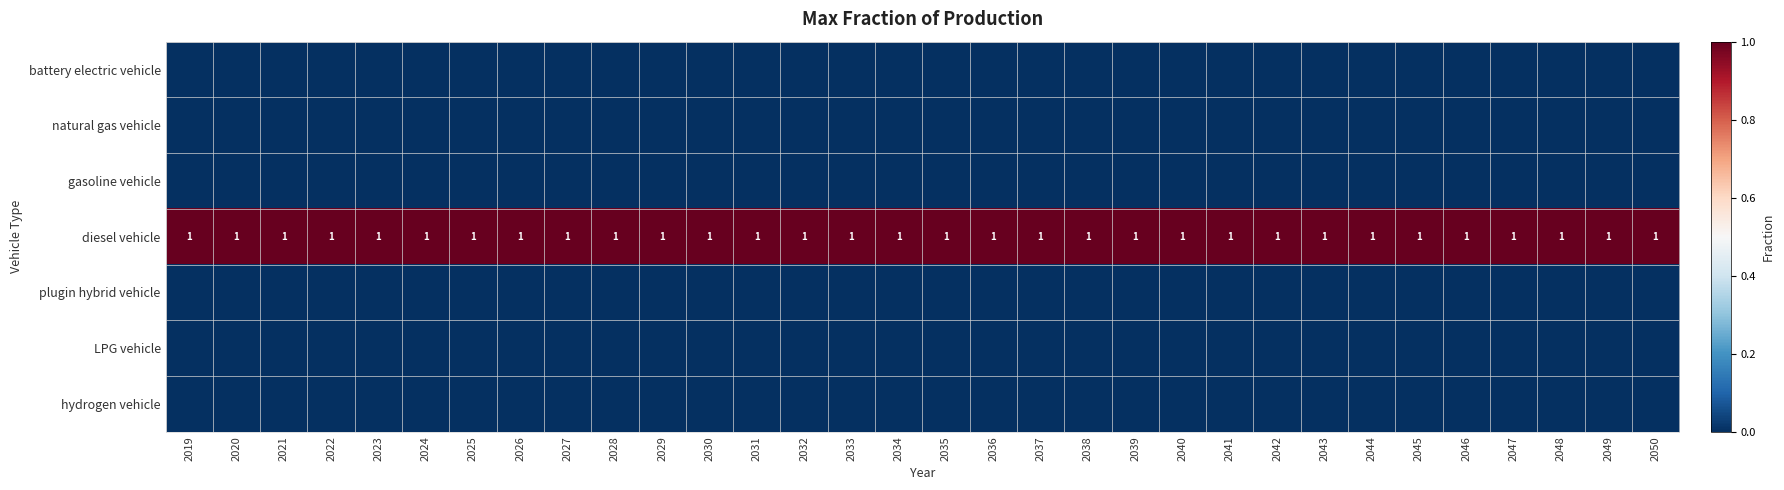

Is it true that diesel vehicle equals 1 at 2027?

True